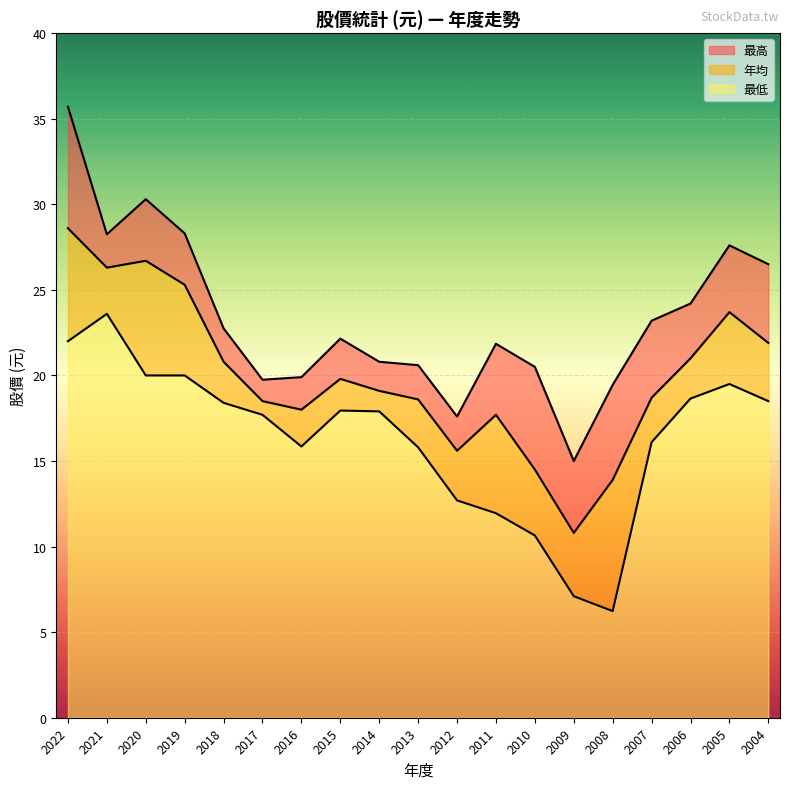

Where is 最高 nearest to the value 25?

2006